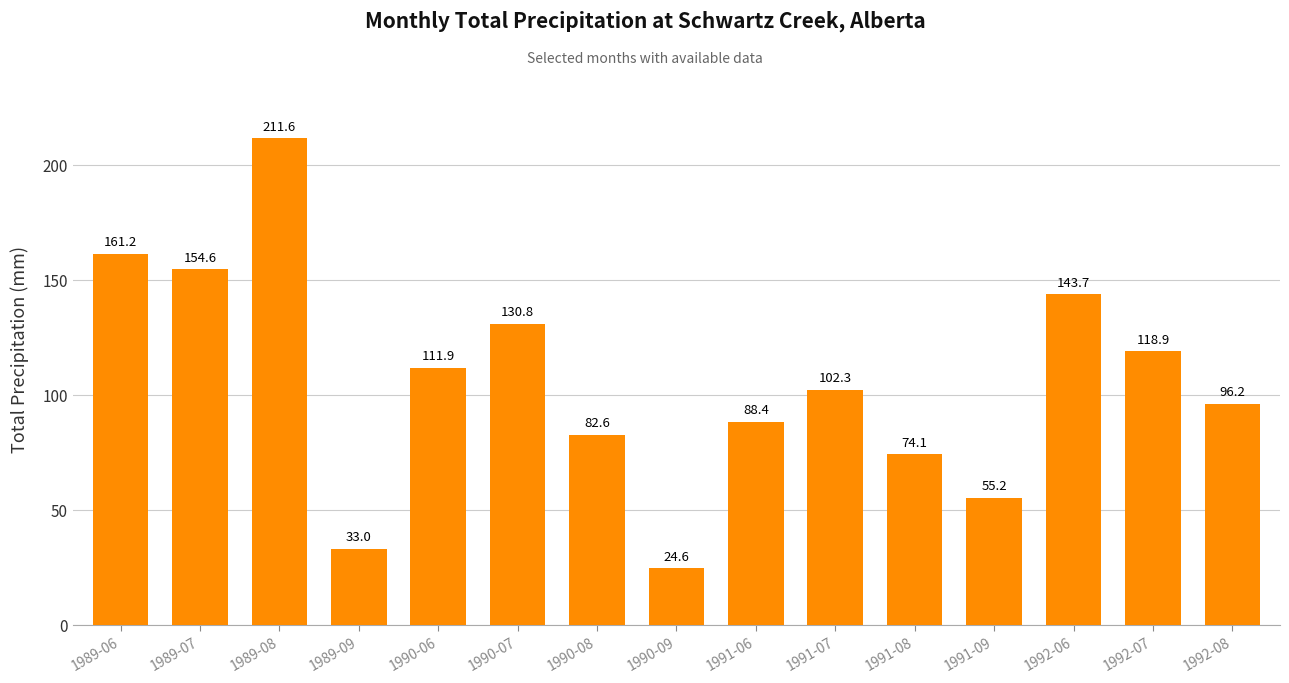

True or false: the data shows 111.9 at 1990-06.

True